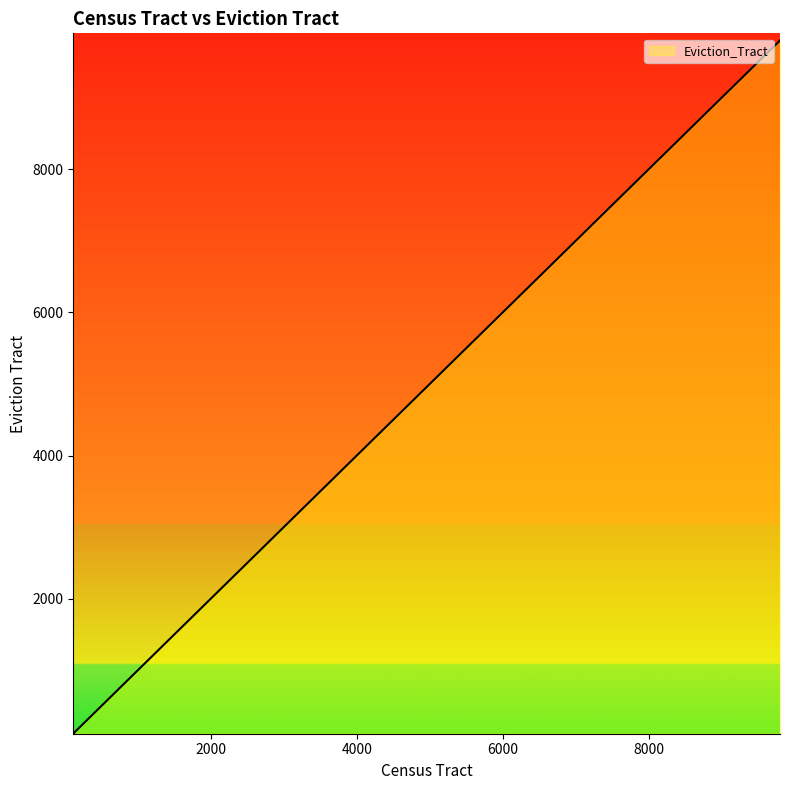

What is the difference between the maximum and minimum values?

9683.9